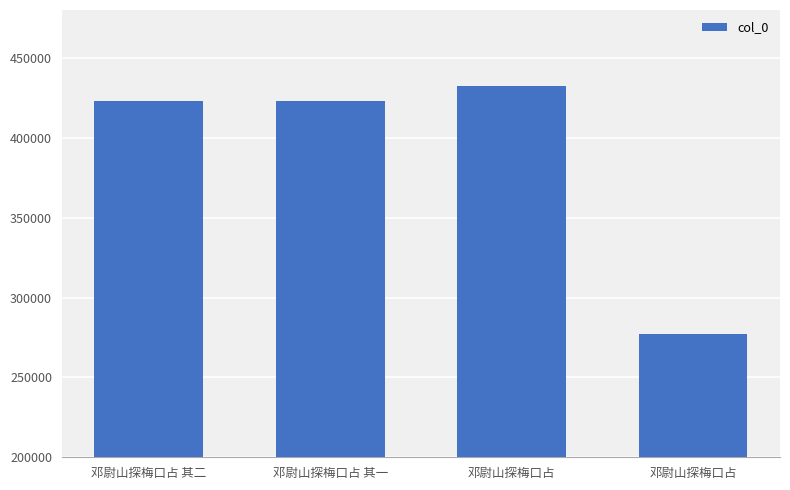

Reading left to right, what are all the values shown in this chart?

邓尉山探梅口占 其二=422963	邓尉山探梅口占 其一=422962	邓尉山探梅口占=432427	邓尉山探梅口占=277464